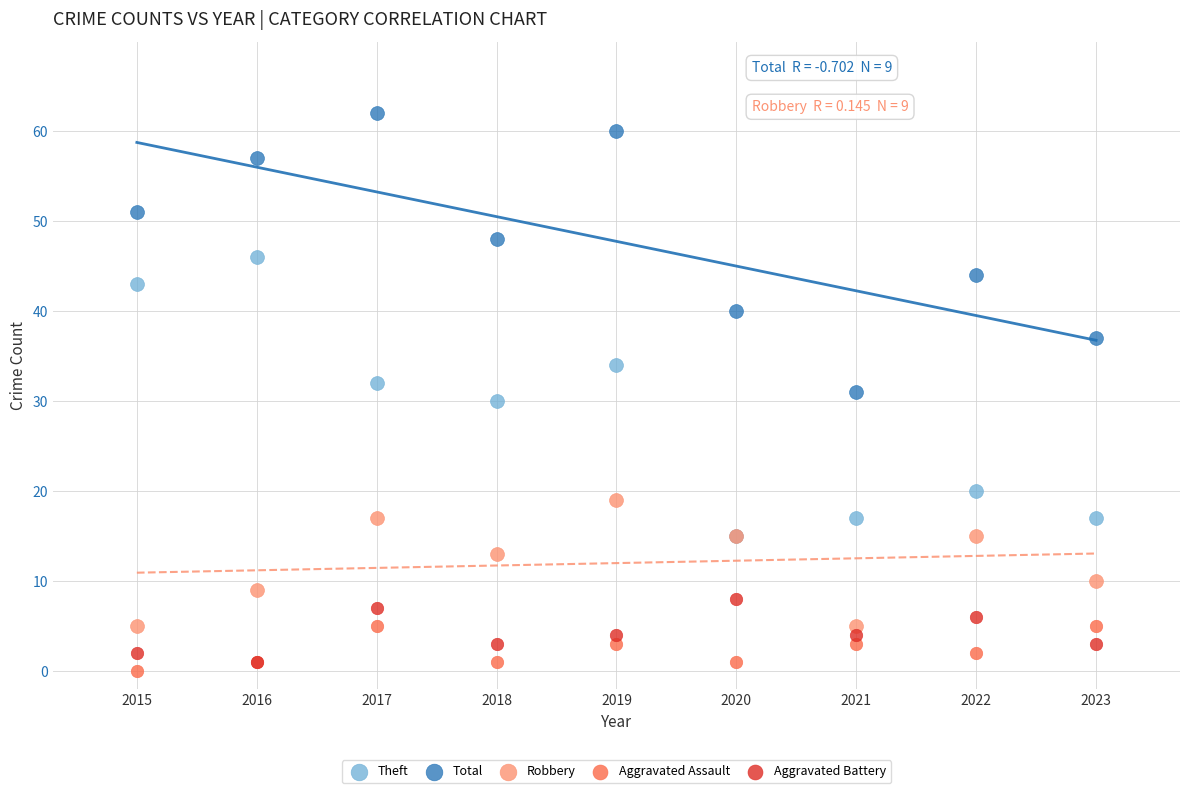

What are all the series names shown in the legend?

Theft, Total, Robbery, Aggravated Assault, Aggravated Battery